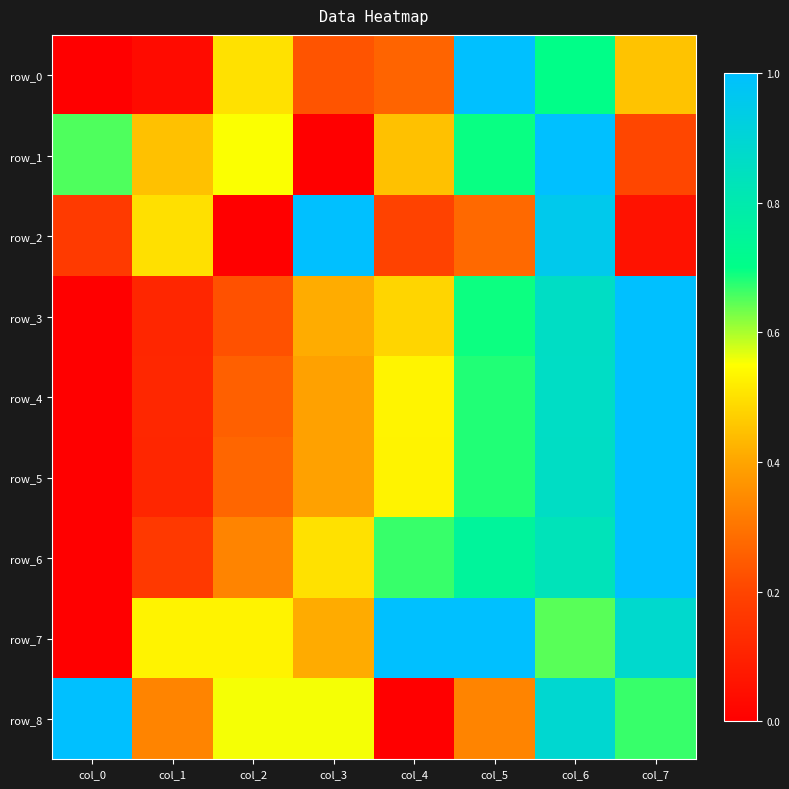

How many data points in row_5 are above 0?

7